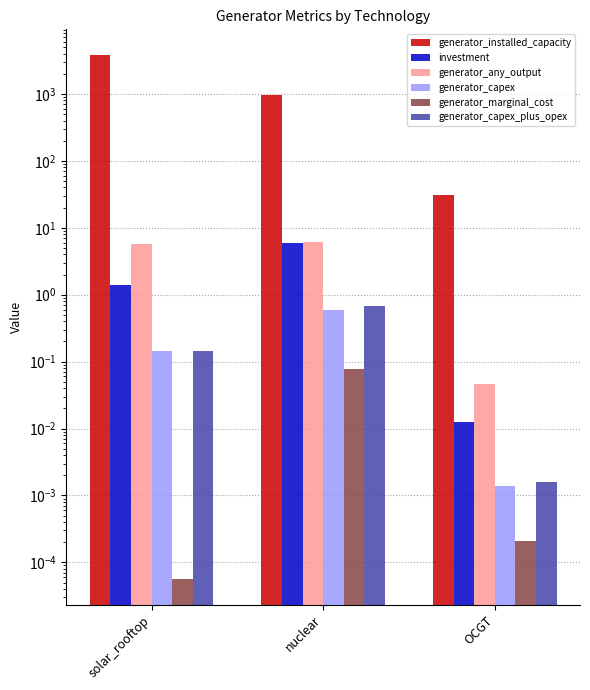

What are all the series names shown in the legend?

generator_installed_capacity, investment, generator_any_output, generator_capex, generator_marginal_cost, generator_capex_plus_opex